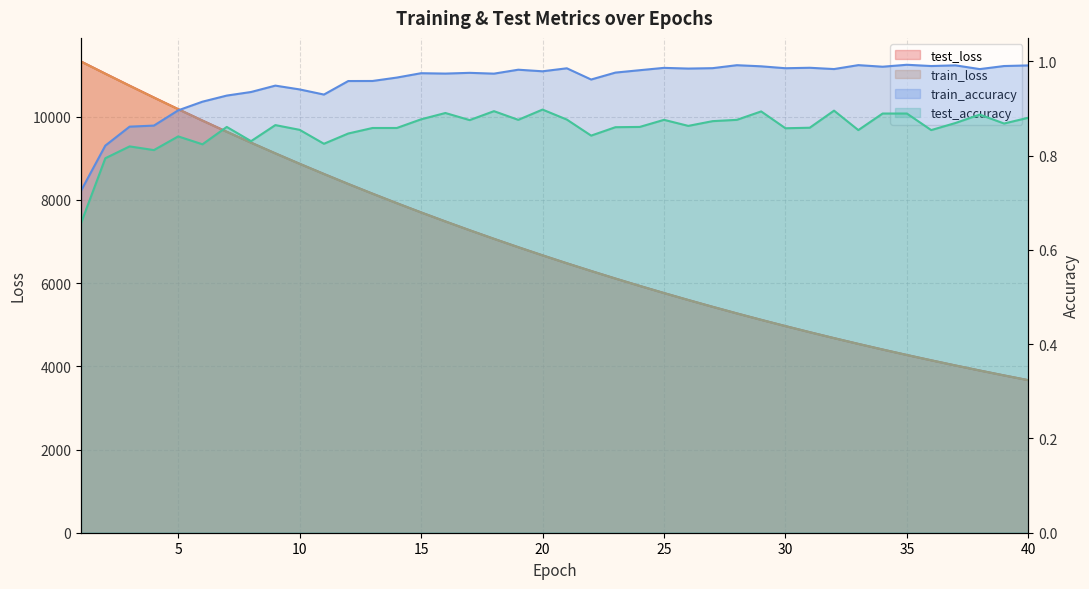

Does the chart have visible grid lines?

Yes